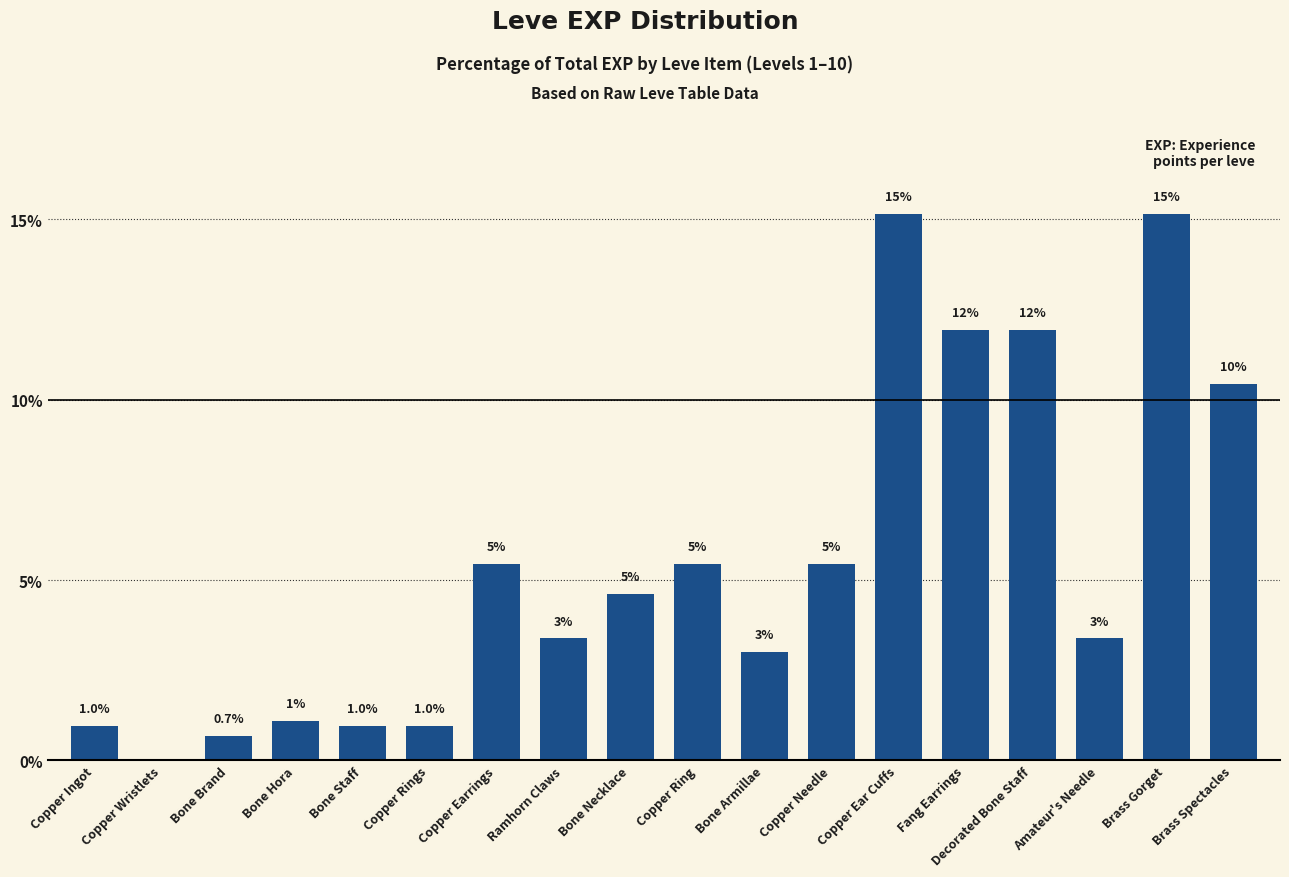

What is the greatest value displayed?

15.1